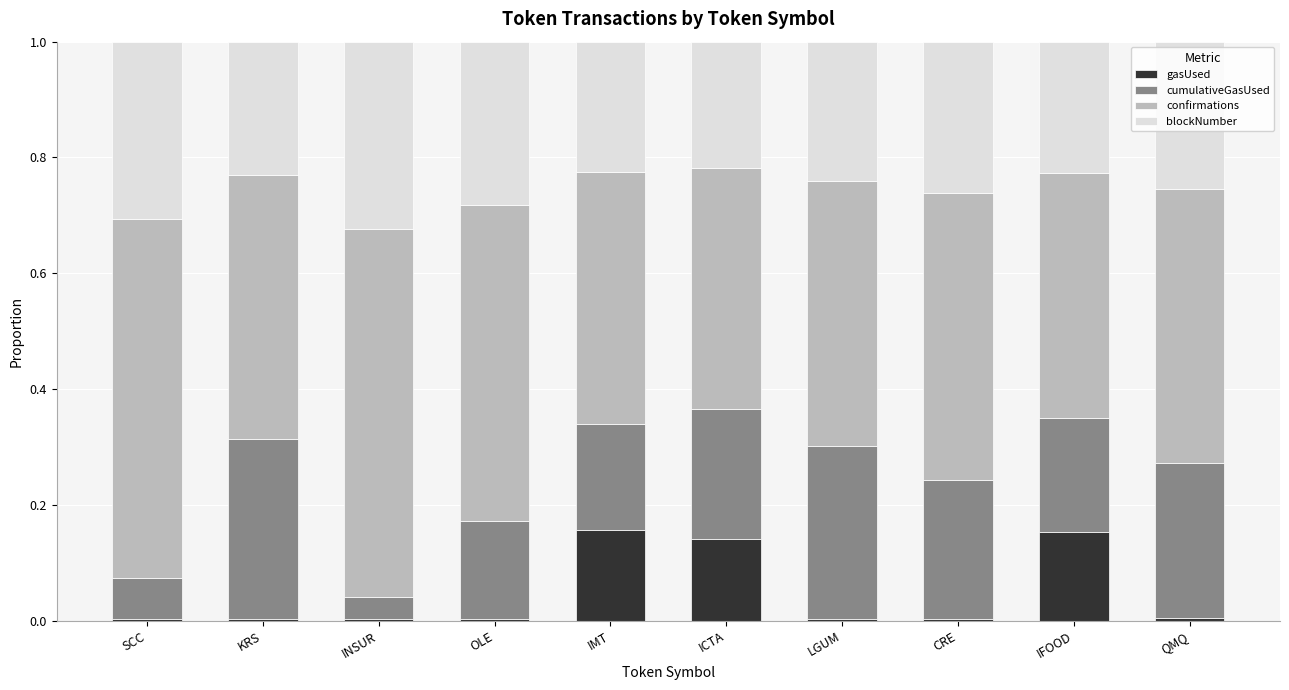

True or false: gasUsed has a value of 0.2 at ICTA.

False